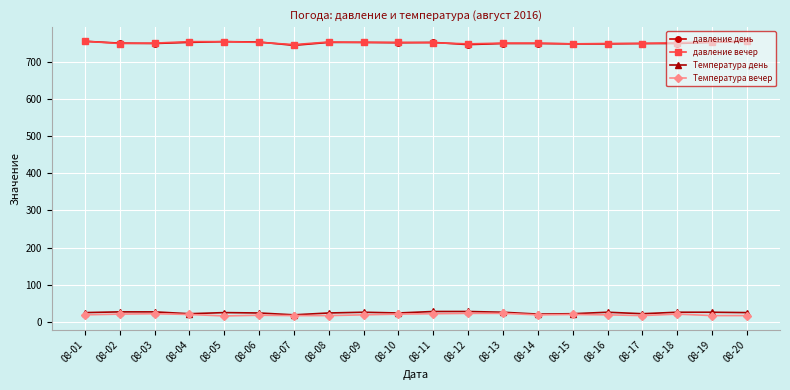

What is the value of the давление вечер point at the 4th from the left?

754